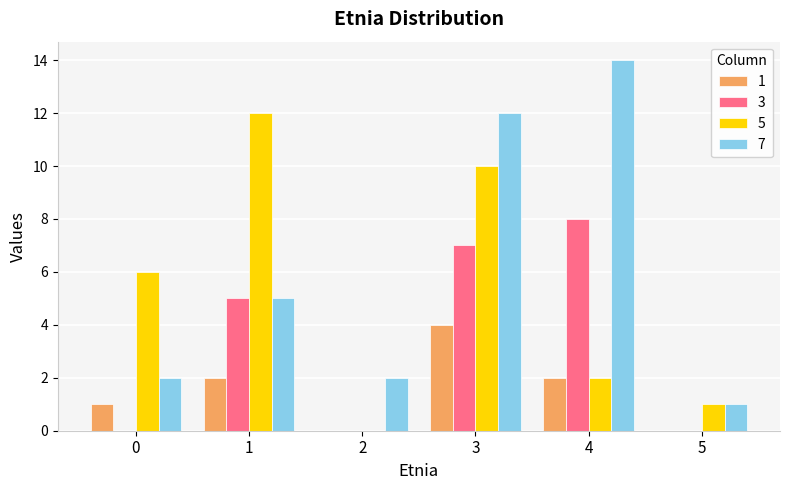

Is it true that 1 equals -3 at 5?

False